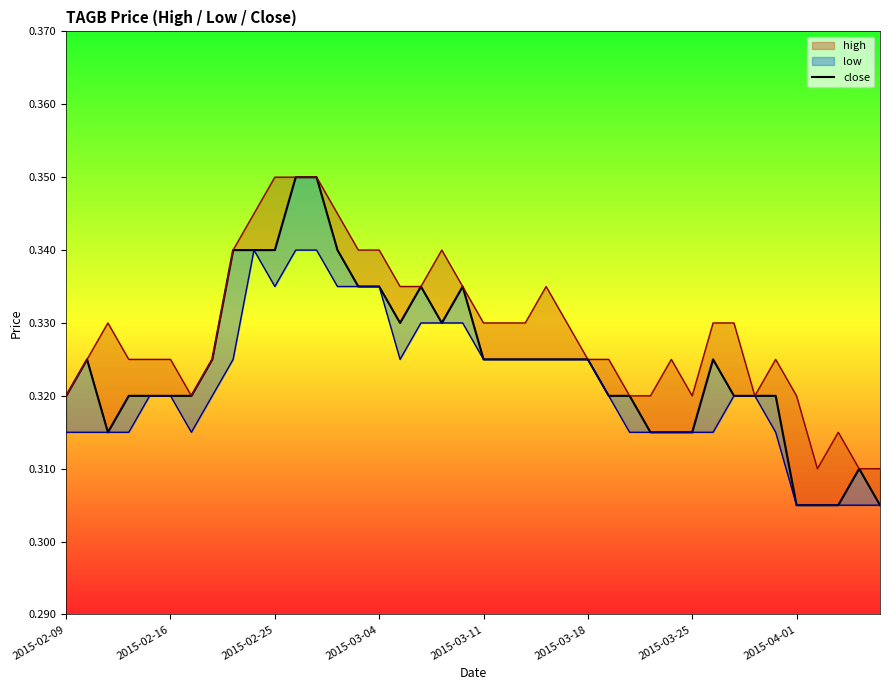

What is the approximate value at 2015-03-18?

0.3